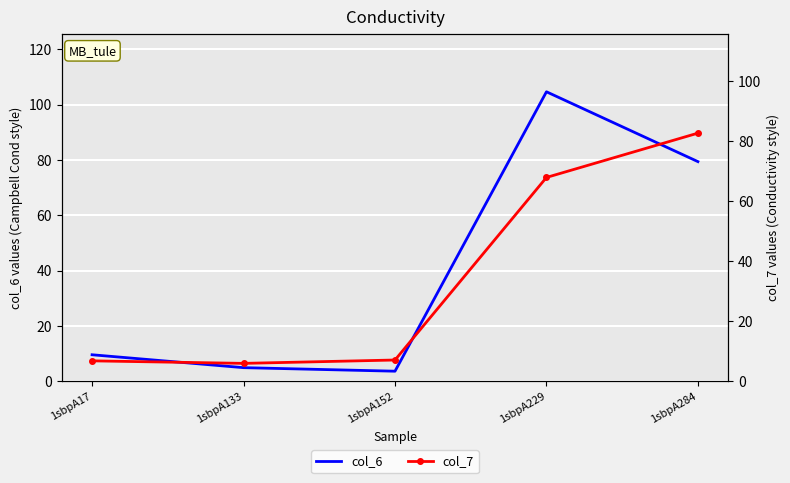

What is the maximum value shown in the chart?

104.6